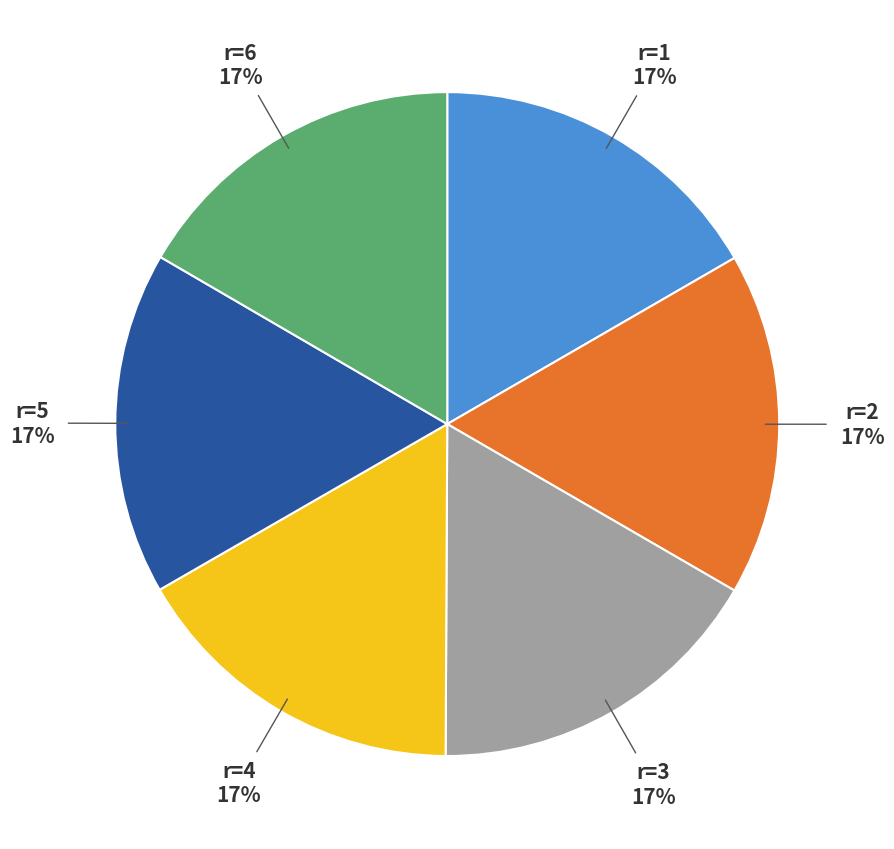

To the nearest percent, what is the average slice percentage?

17%